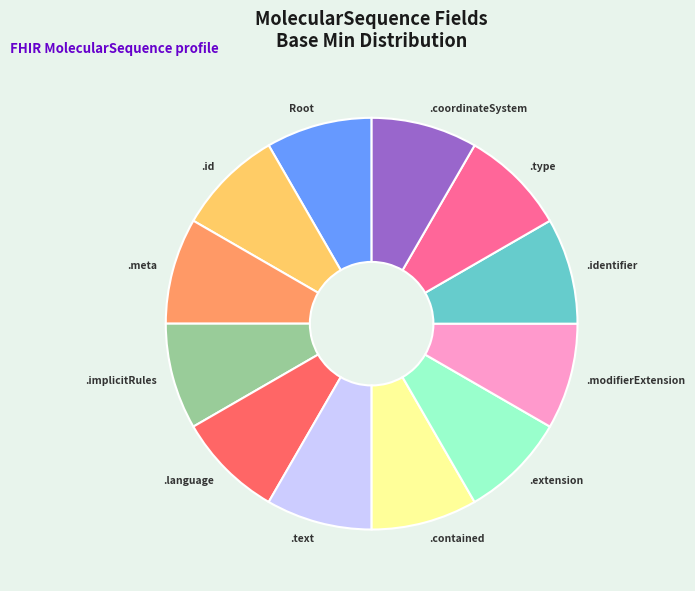

Count the number of slices in the pie.

12